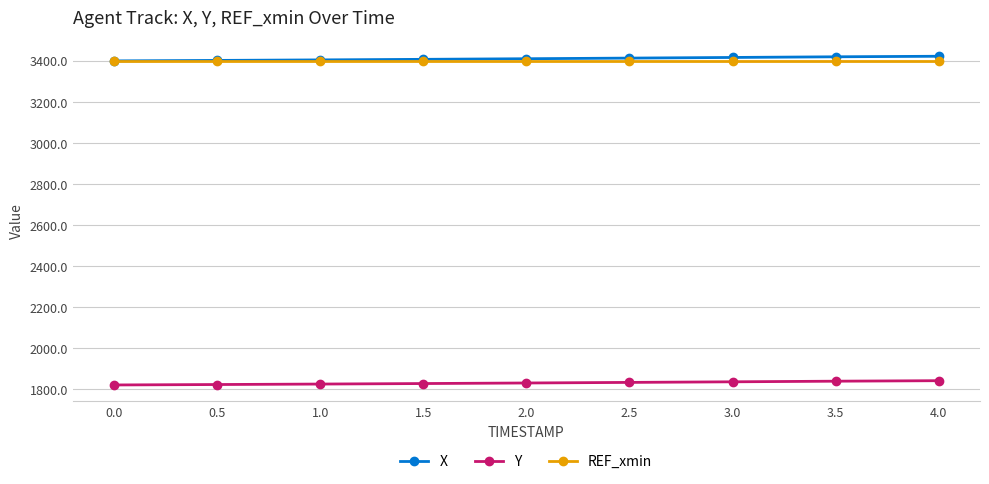

What is the total value across all series at 4.0?

8662.3